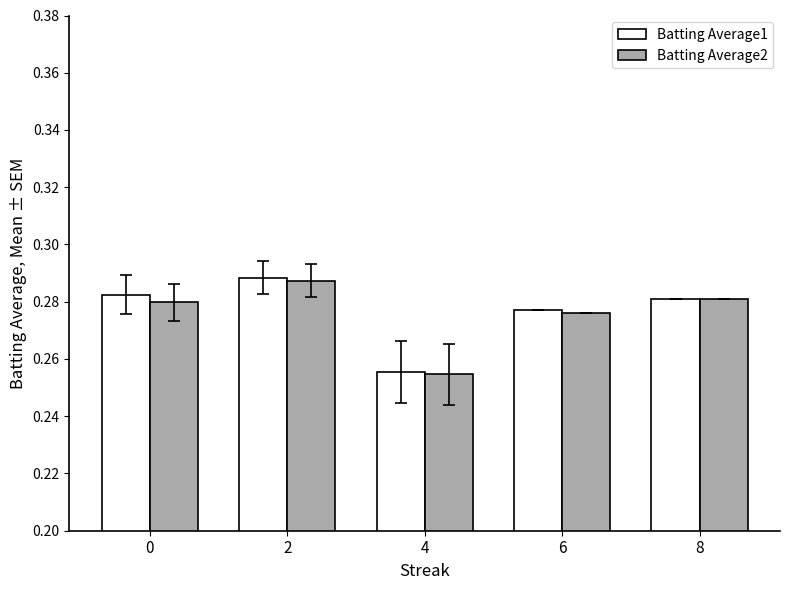

Which category has the lowest value across all series?

4